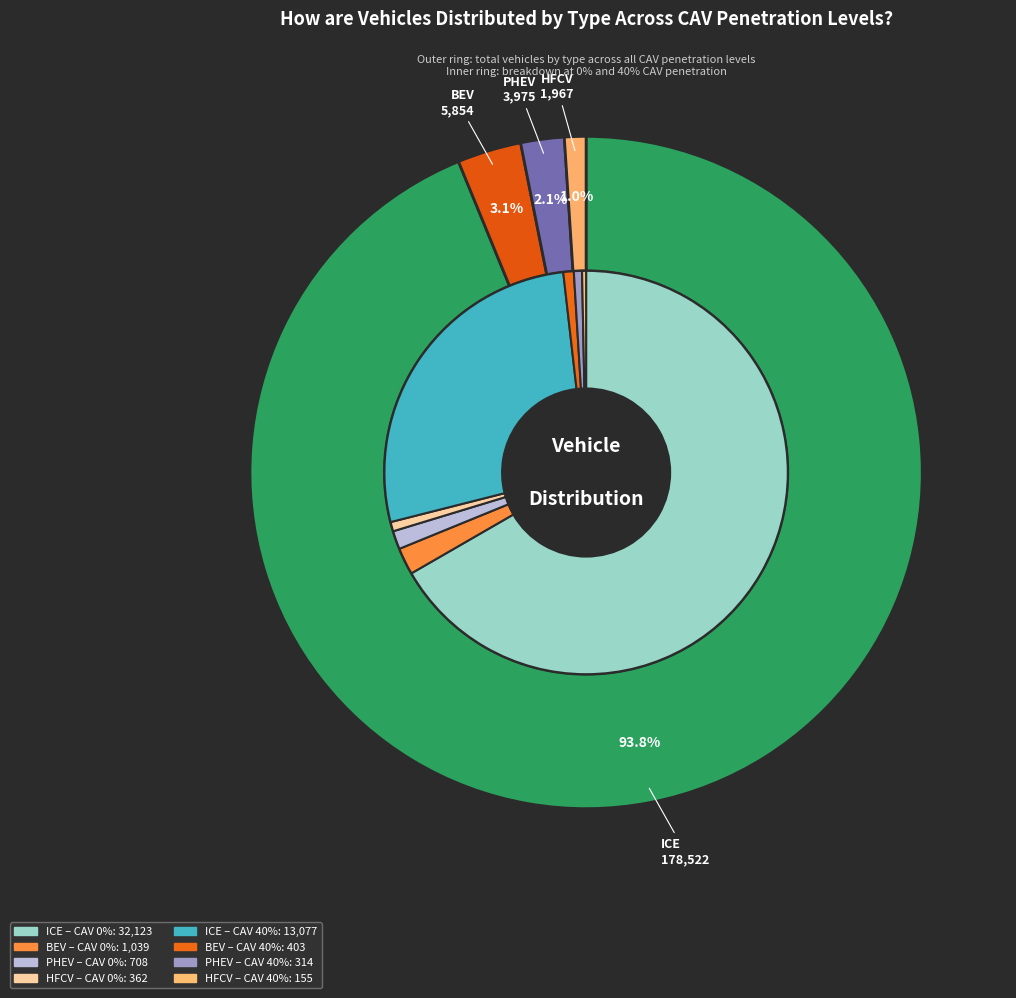

Does any single category account for the majority?

No